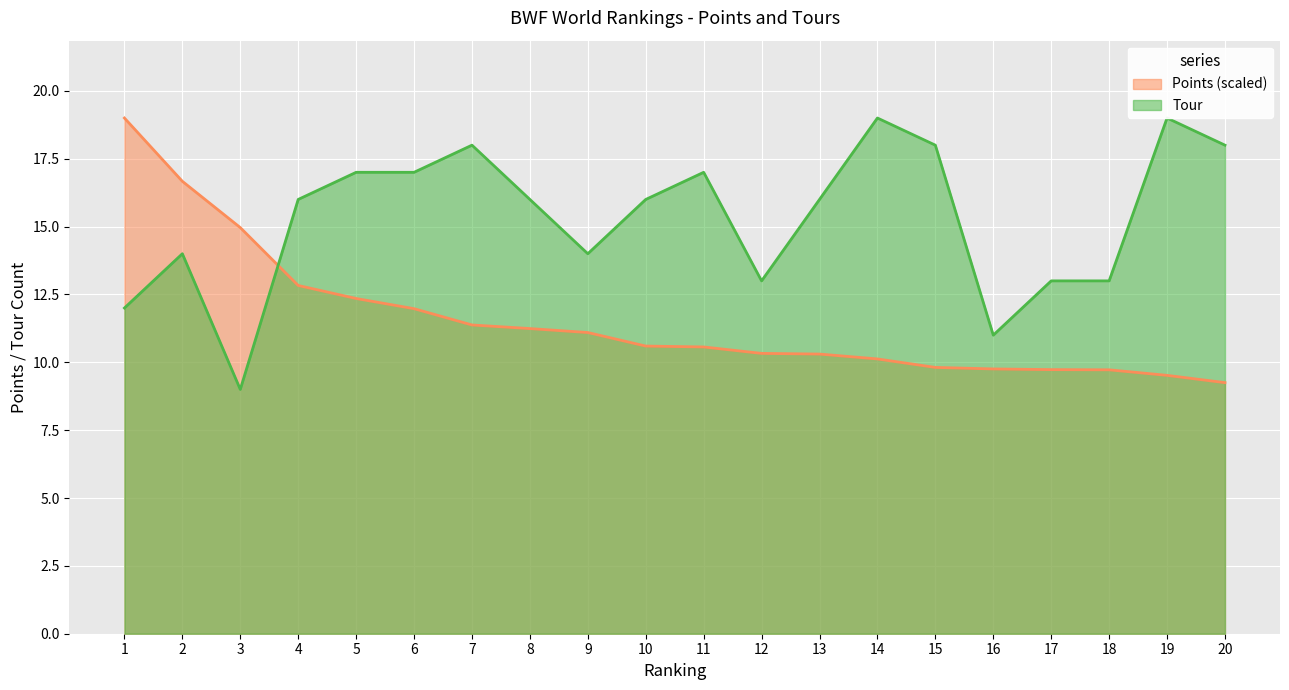

Count the Tour values in the range 13 to 18.

15